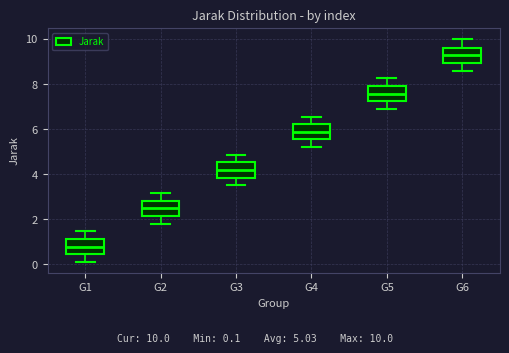

Which box's median line is the lowest?

G1